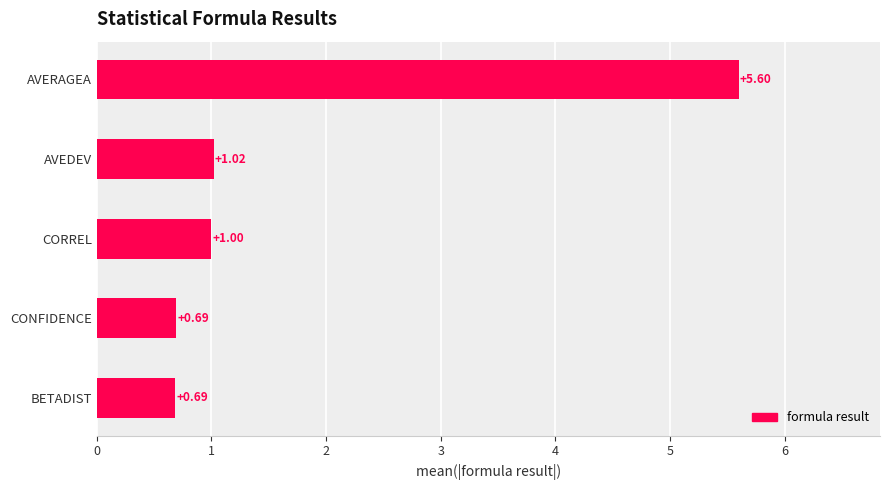

At which label is the value closest to 3?

AVEDEV